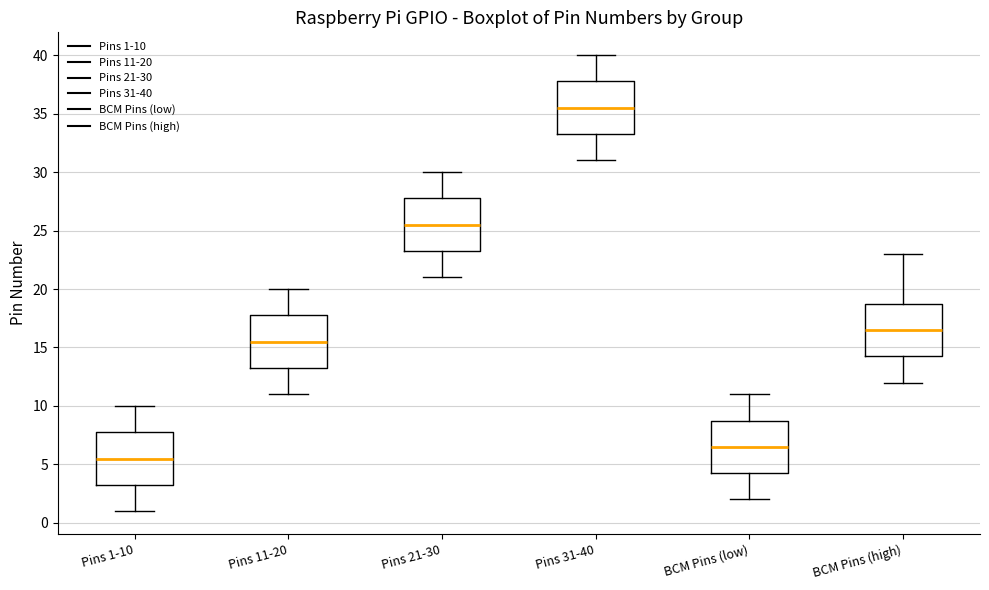

Reading left to right, read every box against the y-axis: the position of its median line, the range the box covers, and the ends of its whiskers. The values are not printed on the chart, so give them approximately, as read against the axis.

Pins 1-10: median 5.5, box 3.5 to 8.0, whiskers 1.0 to 10.0
Pins 11-20: median 15.5, box 13.5 to 18.0, whiskers 11.0 to 20.0
Pins 21-30: median 25.5, box 23.5 to 28.0, whiskers 21.0 to 30.0
Pins 31-40: median 35.5, box 33.5 to 38.0, whiskers 31.0 to 40.0
BCM Pins (low): median 6.5, box 4.5 to 9.0, whiskers 2.0 to 11.0
BCM Pins (high): median 16.5, box 14.5 to 19.0, whiskers 12.0 to 23.0